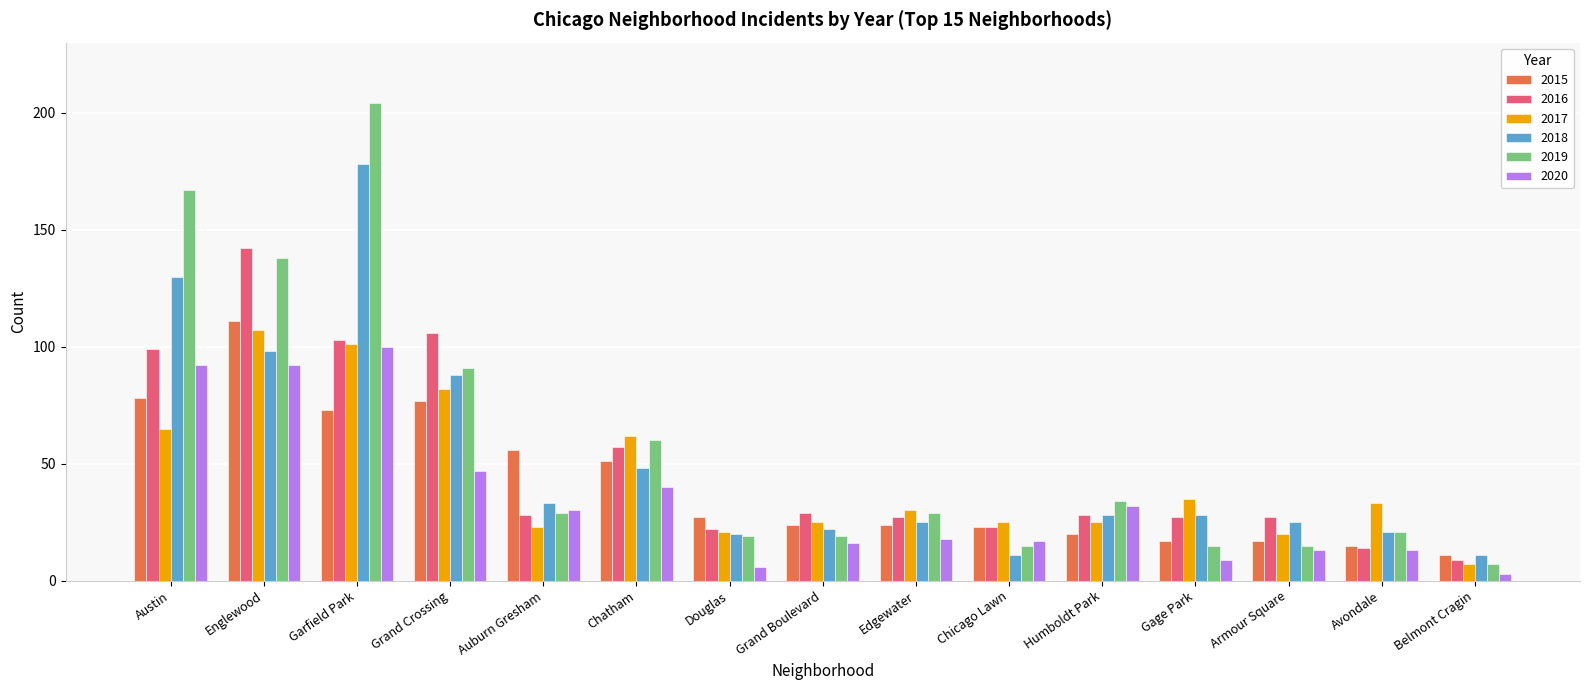

How many bars are there in each group?

6